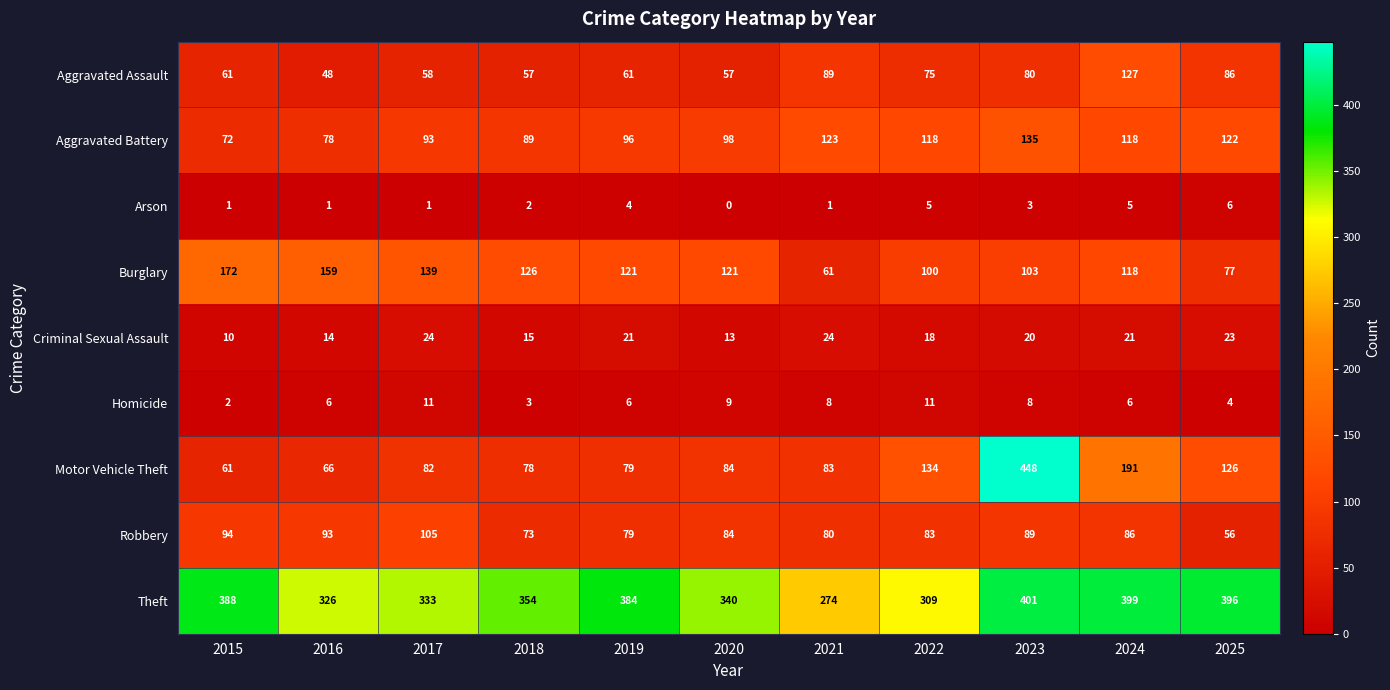

At how many categories does at least one series exceed 284?

10